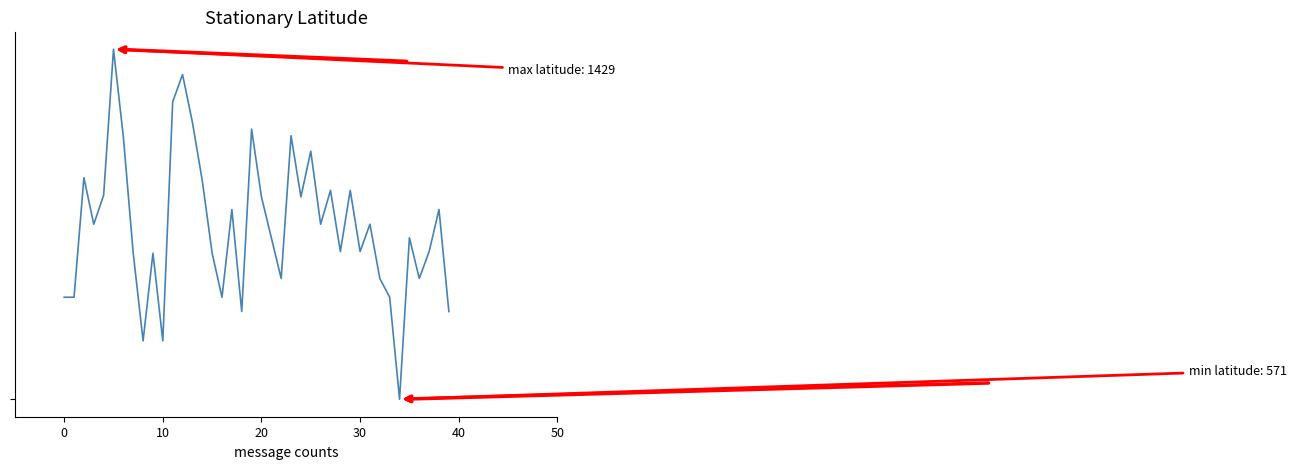

Does the chart display data point markers on the line(s)?

No